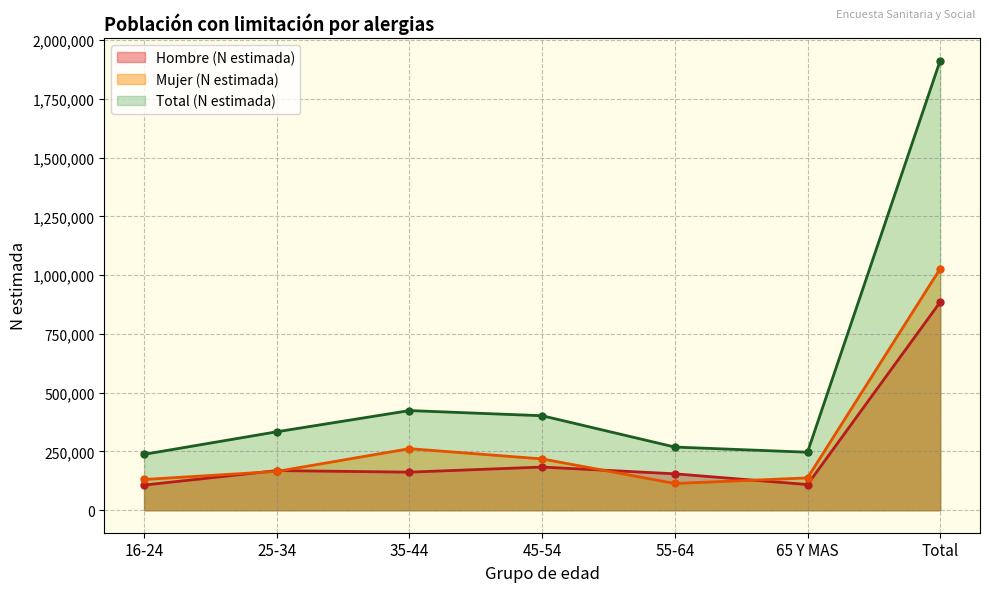

How many data points in Total (N estimada) are above 333847?

3